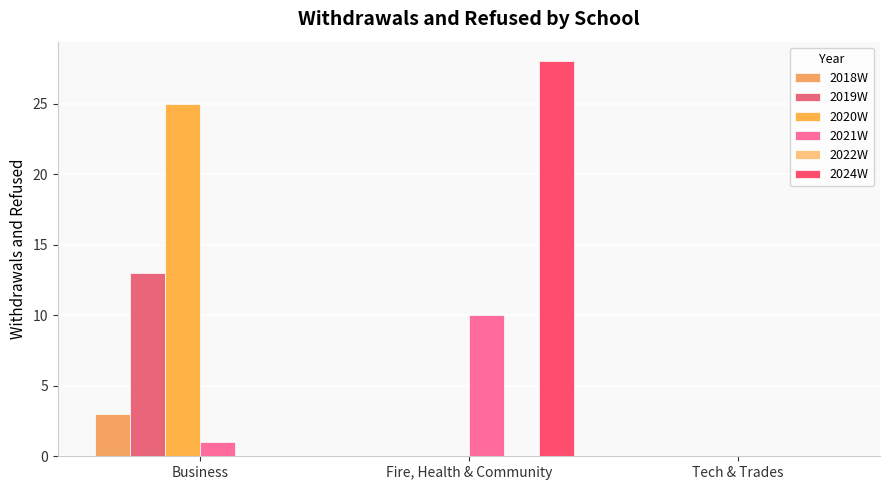

What is the label of the 3rd bar from the right?

Business